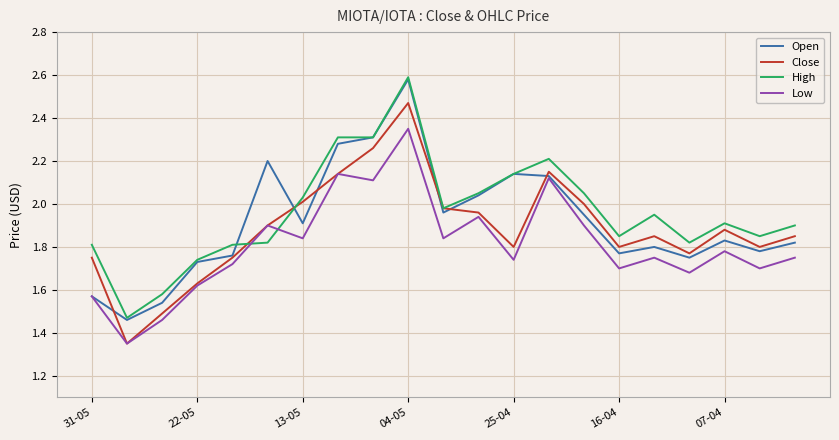

What are all the series names shown in the legend?

Open, Close, High, Low